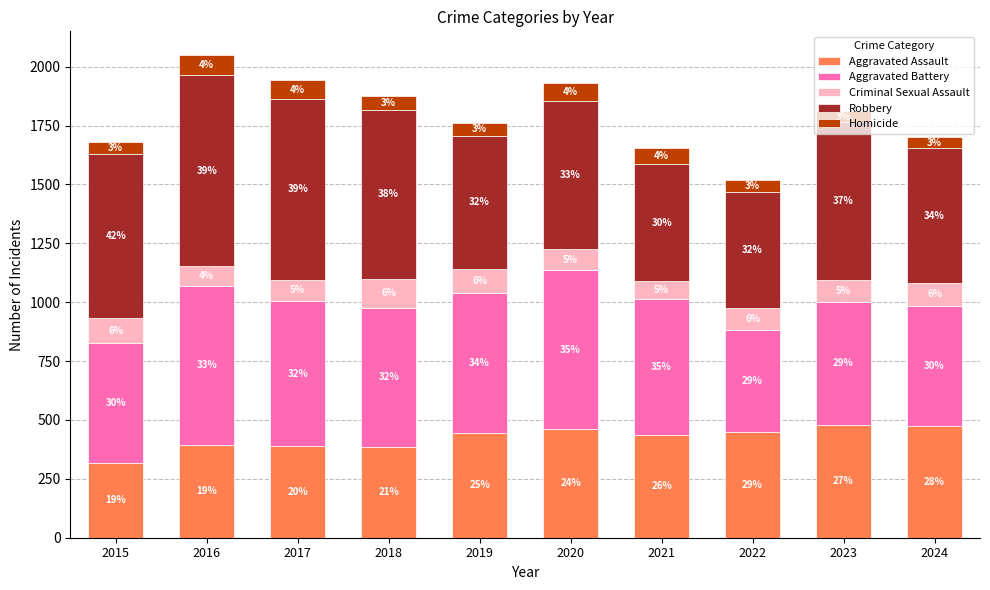

What is the average value of the Homicide series?

61